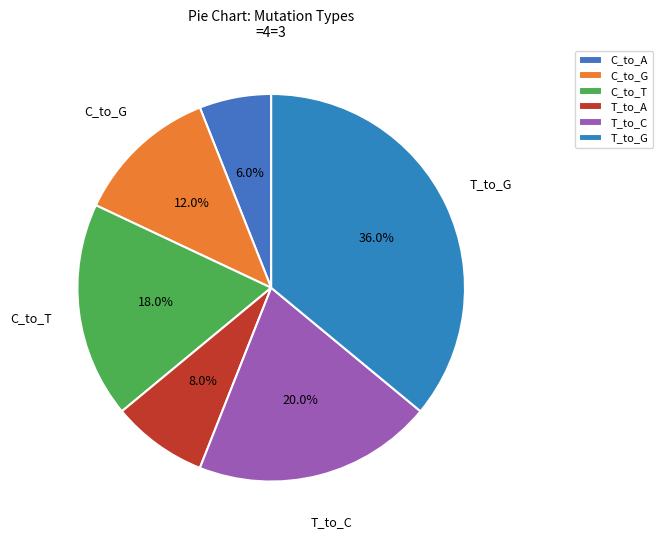

Do C_to_G and C_to_T together represent more than half of the pie?

No